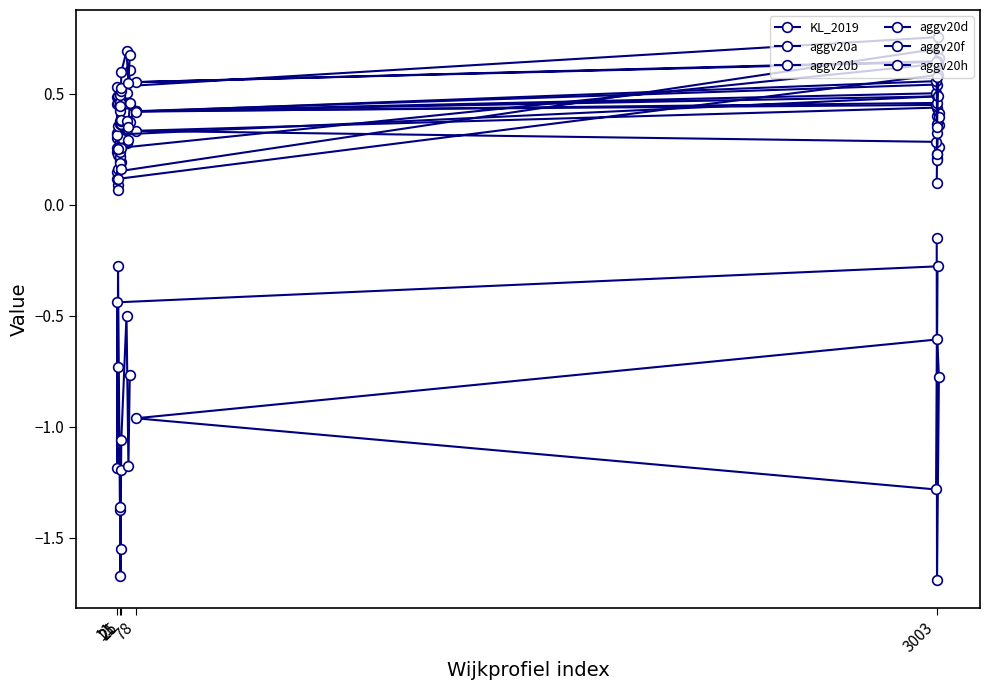

What is the difference between the maximum and minimum values in the aggv20f series?

0.3